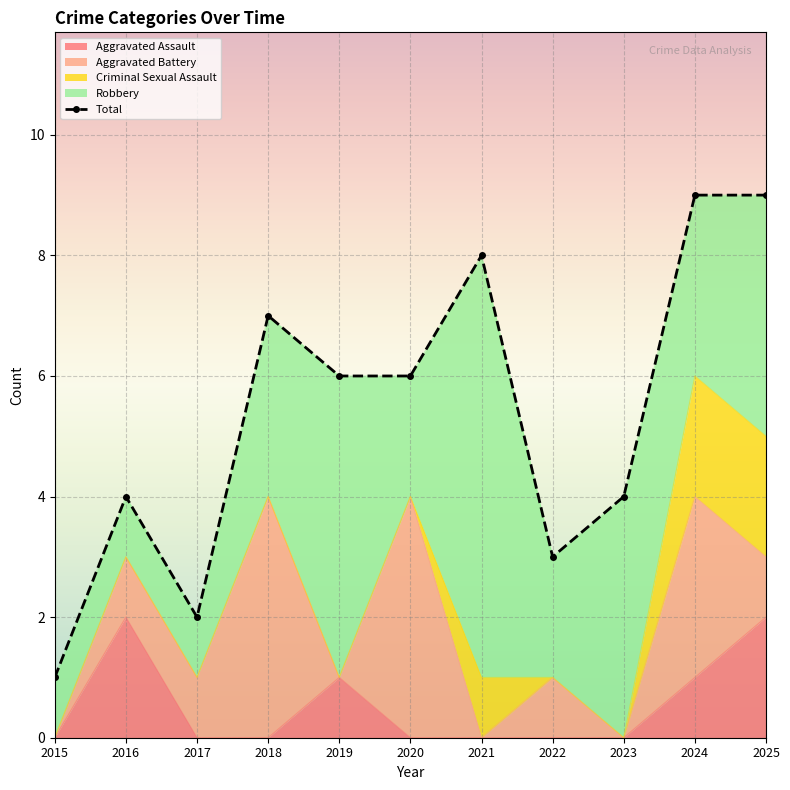

True or false: the data shows 1 at 2023.

False